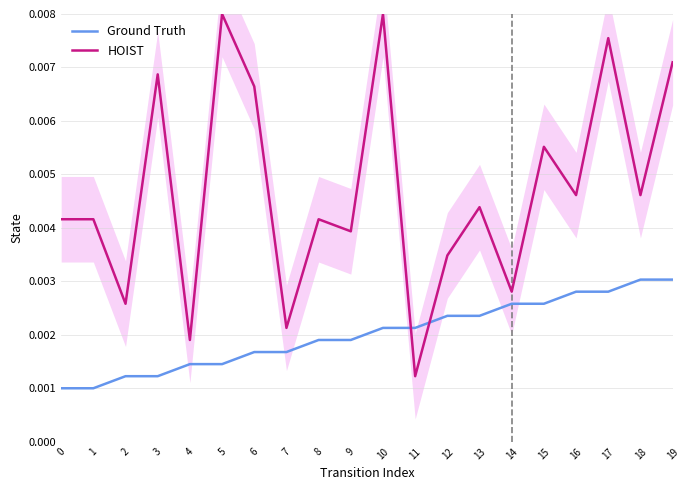

Between 9 and 15, which series saw the biggest shift?

HOIST